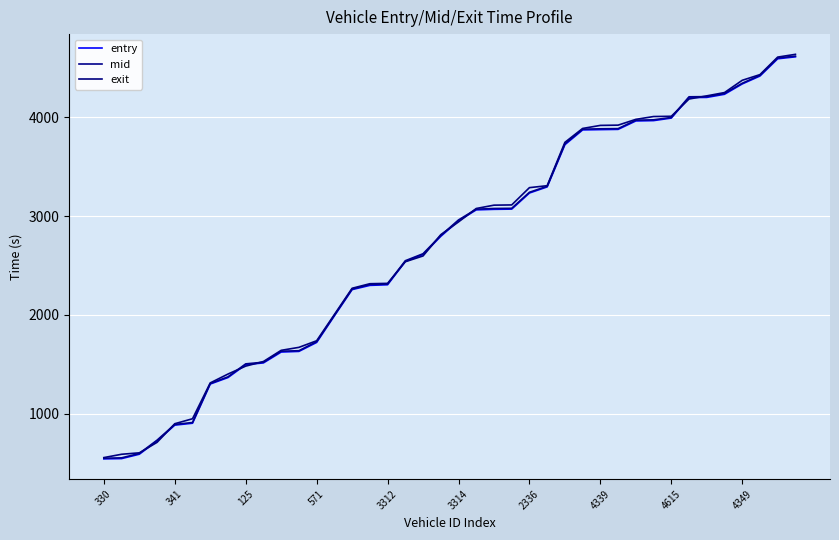

How many values in the mid series are below 2961?

20